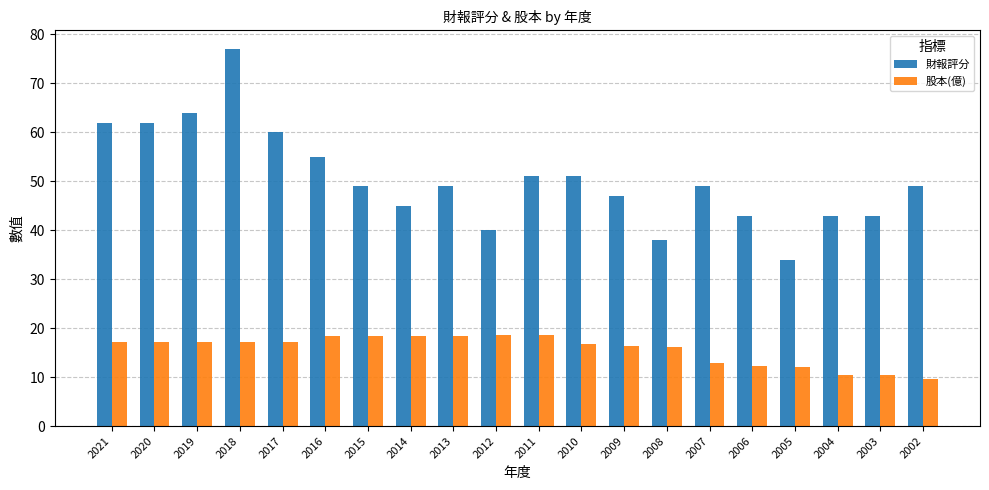

What is the total value across all series at 2012?

58.6